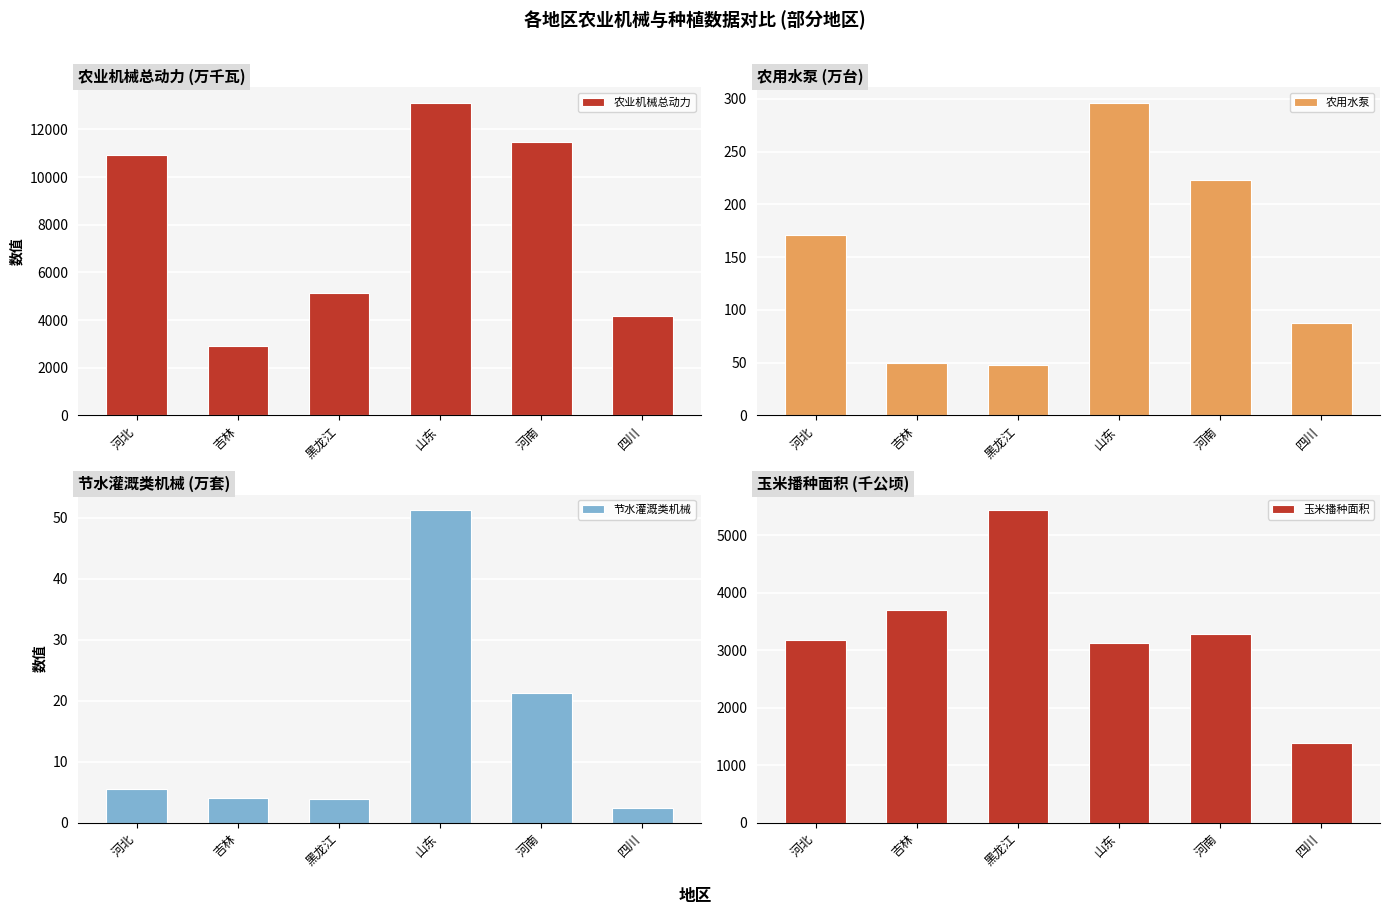

Where is 节水灌溉类机械 nearest to the value 26?

河南